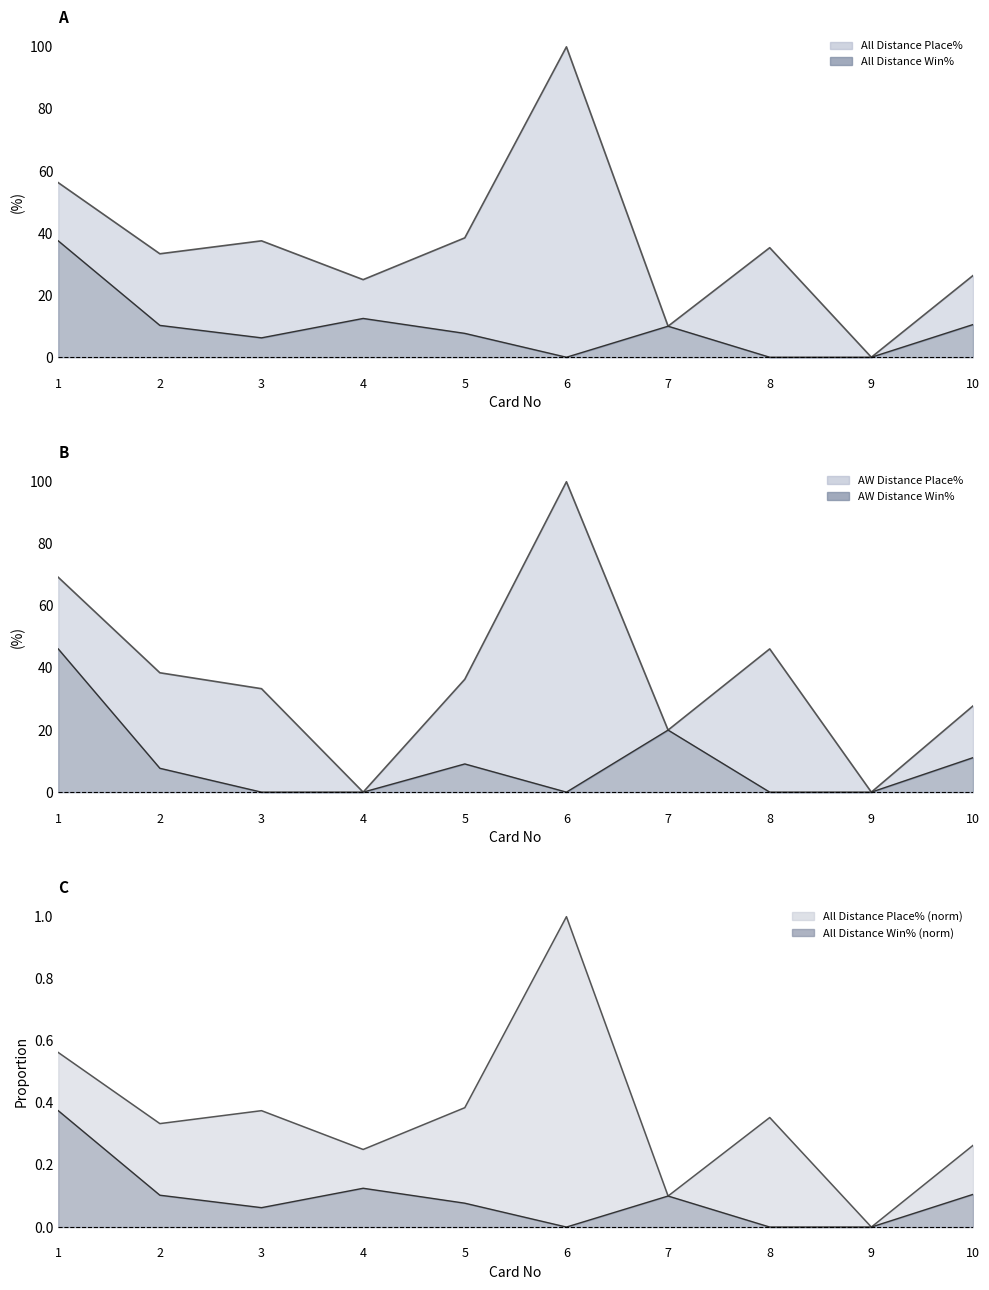

Reading left to right, list all the values displayed in this chart.

All Distance Place%: 1=56.2	2=33.3	3=37.5	4=25.0	5=38.5	6=100.0	7=10.0	8=35.3	9=0.0	10=26.3
All Distance Win%: 1=37.5	2=10.3	3=6.2	4=12.5	5=7.7	6=0.0	7=10.0	8=0.0	9=0.0	10=10.5
AW Distance Place%: 1=69.2	2=38.5	3=33.3	4=0.0	5=36.4	6=100.0	7=20.0	8=46.1	9=0.0	10=27.8
AW Distance Win%: 1=46.1	2=7.7	3=0.0	4=0.0	5=9.1	6=0.0	7=20.0	8=0.0	9=0.0	10=11.1